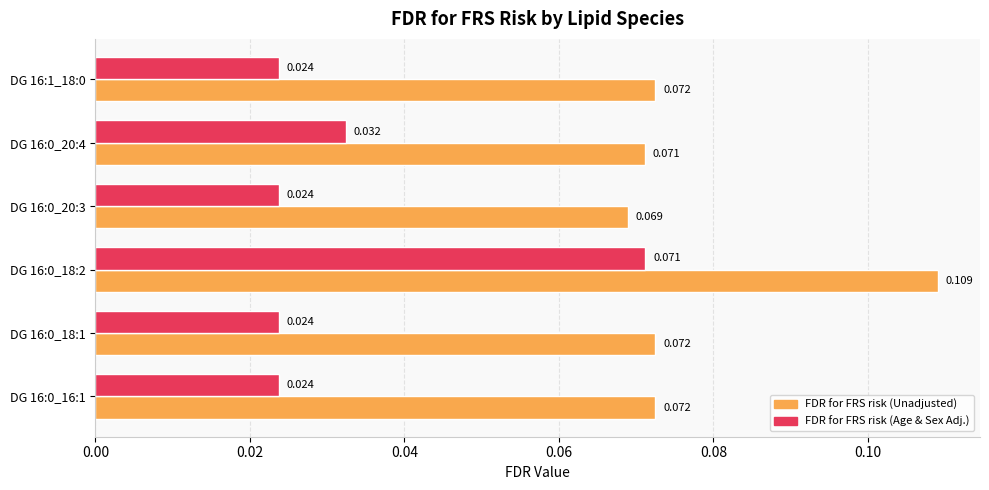

Which series has the widest spread of values?

FDR for FRS risk (Age & Sex Adj.)